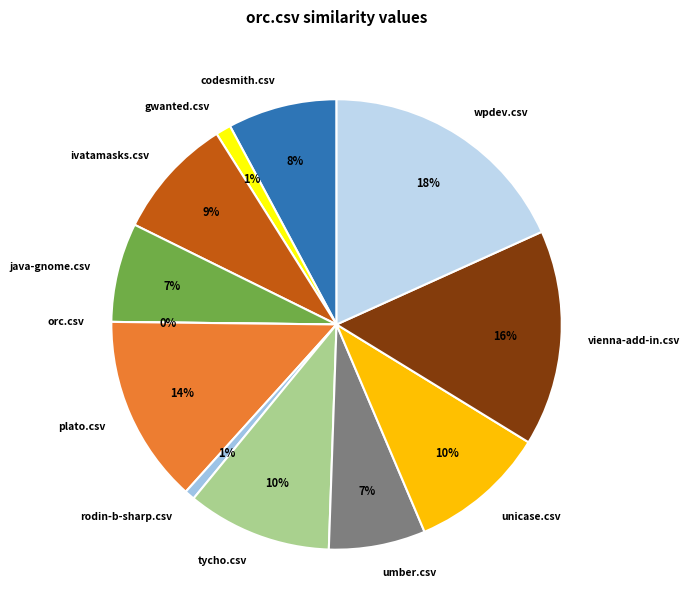

How many slices are in this pie chart?

12